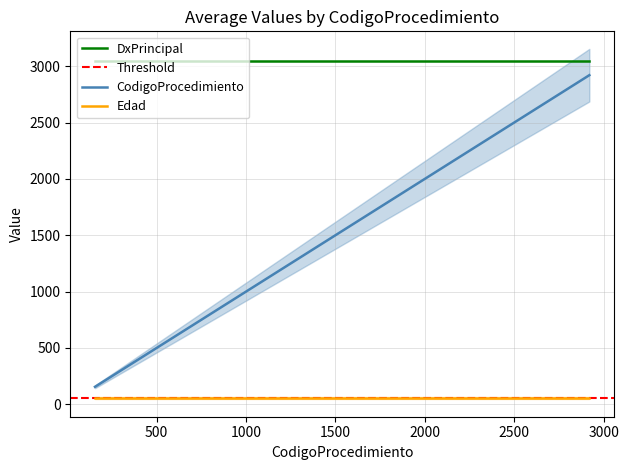

At which label does CodigoProcedimiento first exceed 1416?

2708